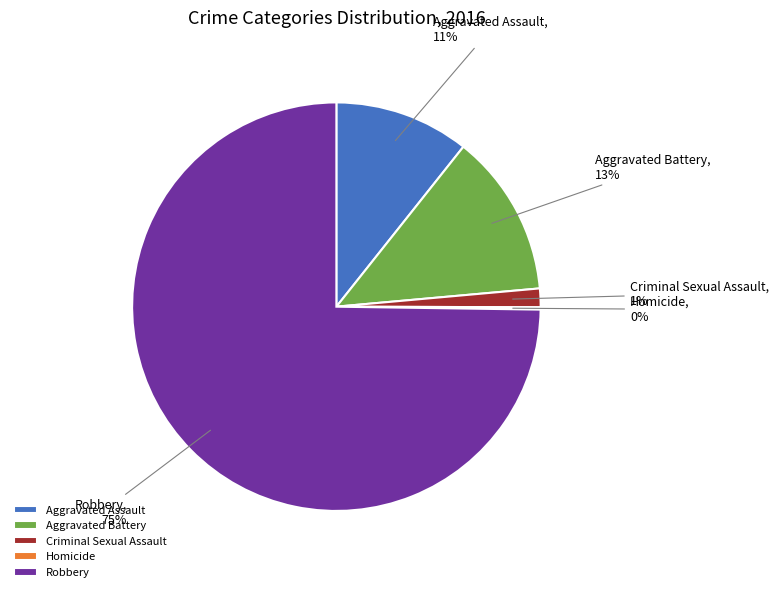

Does Robbery account for over 50% of the chart?

Yes